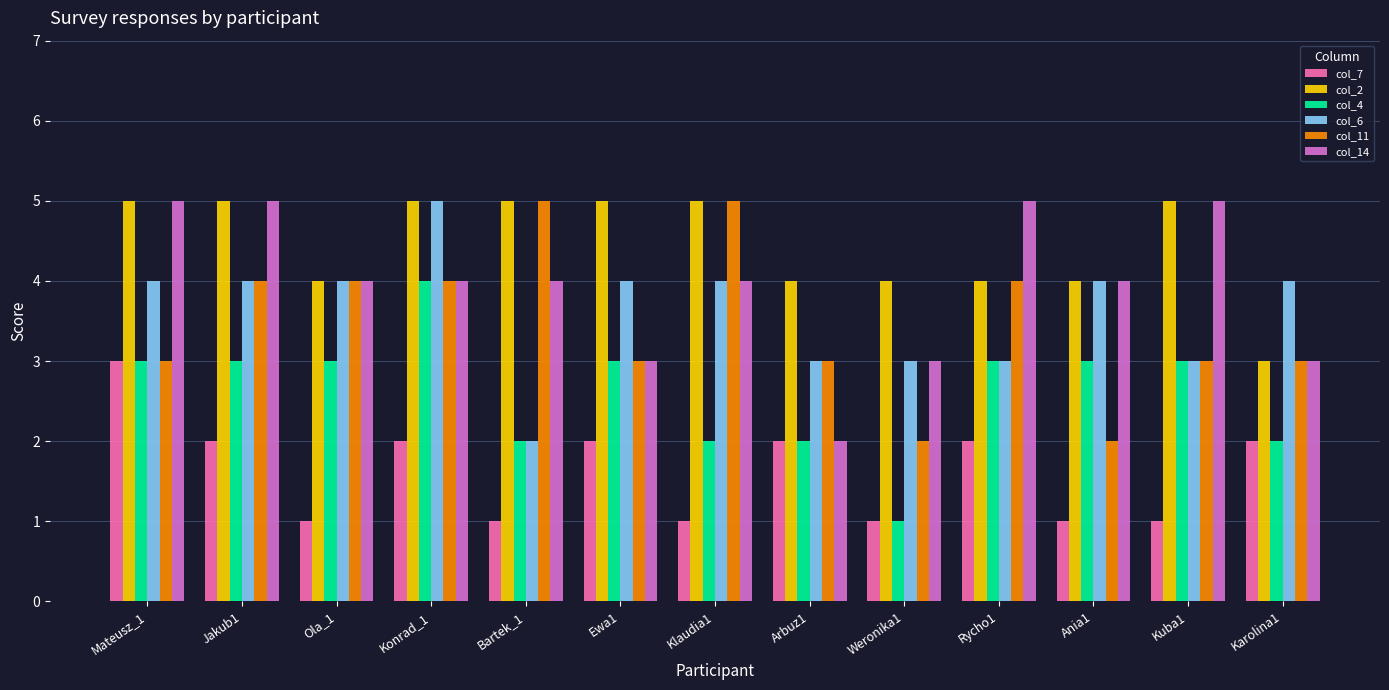

How many distinct data groups are displayed?

6